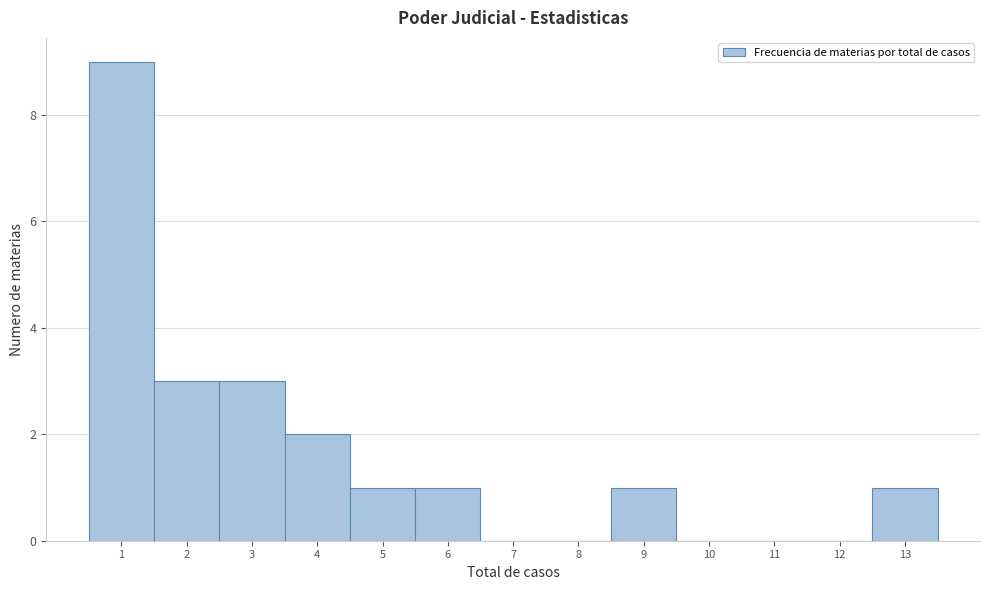

Reading left to right, transcribe this chart: for each bar, give the range it covers on the x-axis and its height. The values are not printed on the chart, so give them approximately, as read against the axis.

0.5 to 1.5: 9
1.5 to 2.5: 3
2.5 to 3.5: 3
3.5 to 4.5: 2
4.5 to 5.5: 1
5.5 to 6.5: 1
6.5 to 7.5: 0
7.5 to 8.5: 0
8.5 to 9.5: 1
9.5 to 10.5: 0
10.5 to 11.5: 0
11.5 to 12.5: 0
12.5 to 13.5: 1